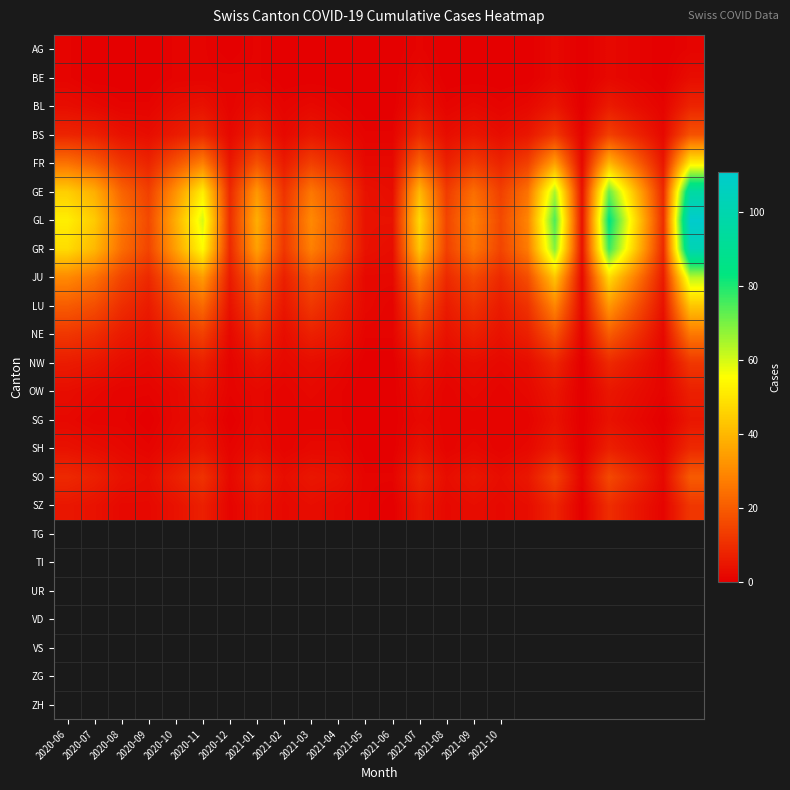

Count the number of data series in this chart.

17